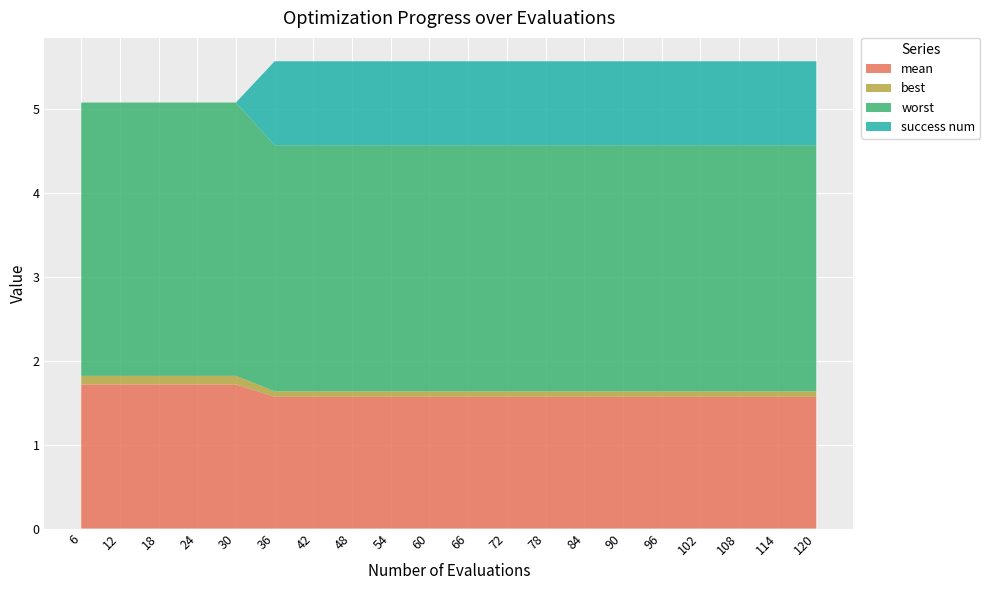

Reading right to left, list all the values displayed in this chart.

mean: 1.6	1.6	1.6	1.6	1.6	1.6	1.6	1.6	1.6	1.6	1.6	1.6	1.6	1.6	1.6	1.7	1.7	1.7	1.7	1.7
best: 0.1	0.1	0.1	0.1	0.1	0.1	0.1	0.1	0.1	0.1	0.1	0.1	0.1	0.1	0.1	0.1	0.1	0.1	0.1	0.1
worst: 2.9	2.9	2.9	2.9	2.9	2.9	2.9	2.9	2.9	2.9	2.9	2.9	2.9	2.9	2.9	3.3	3.3	3.3	3.3	3.3
success num: 1.0	1.0	1.0	1.0	1.0	1.0	1.0	1.0	1.0	1.0	1.0	1.0	1.0	1.0	1.0	0.0	0.0	0.0	0.0	0.0